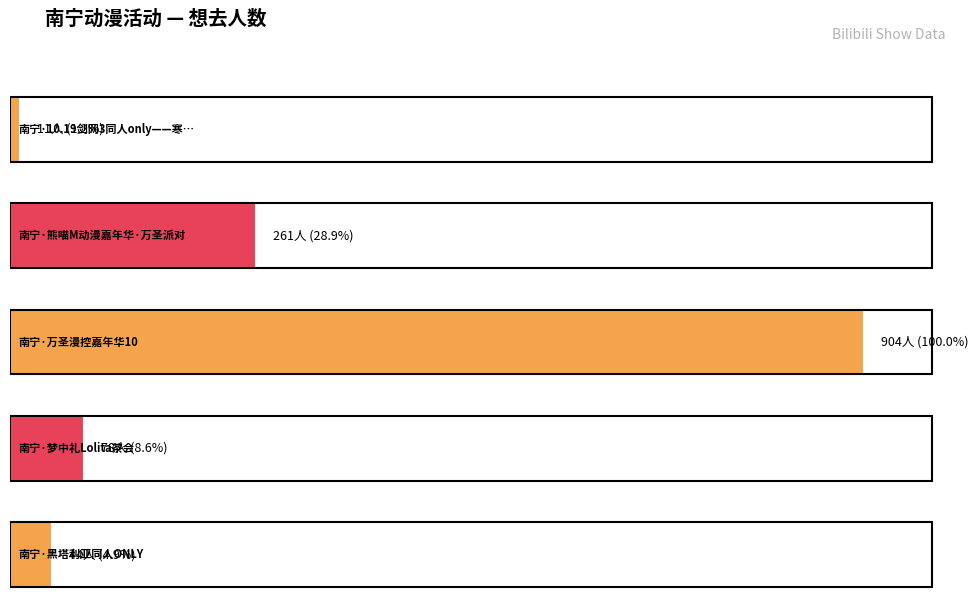

Count the number of categories in the chart.

5